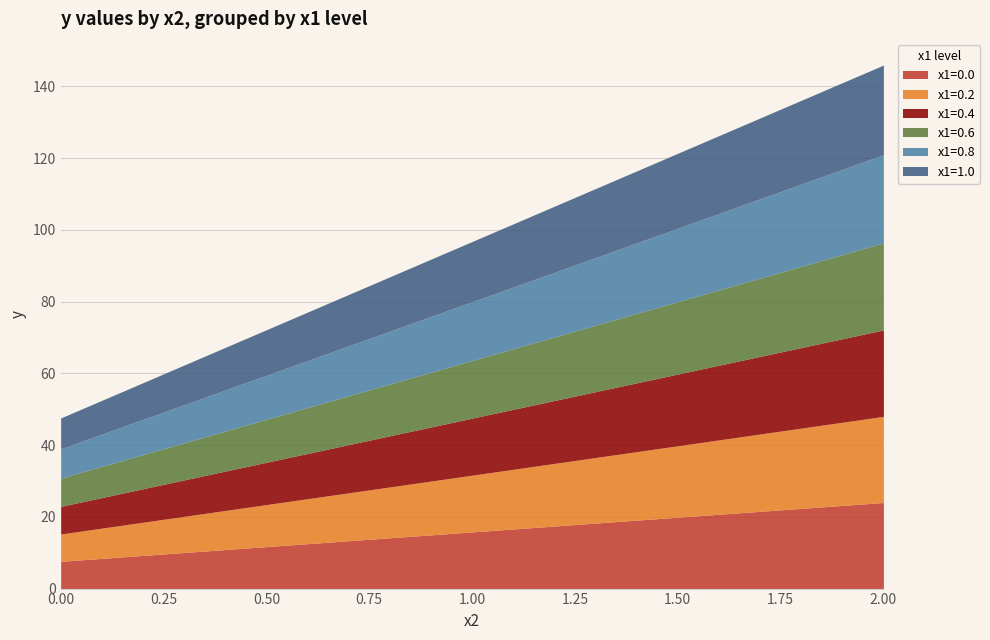

What is the maximum value for x1=0.0?

24.0